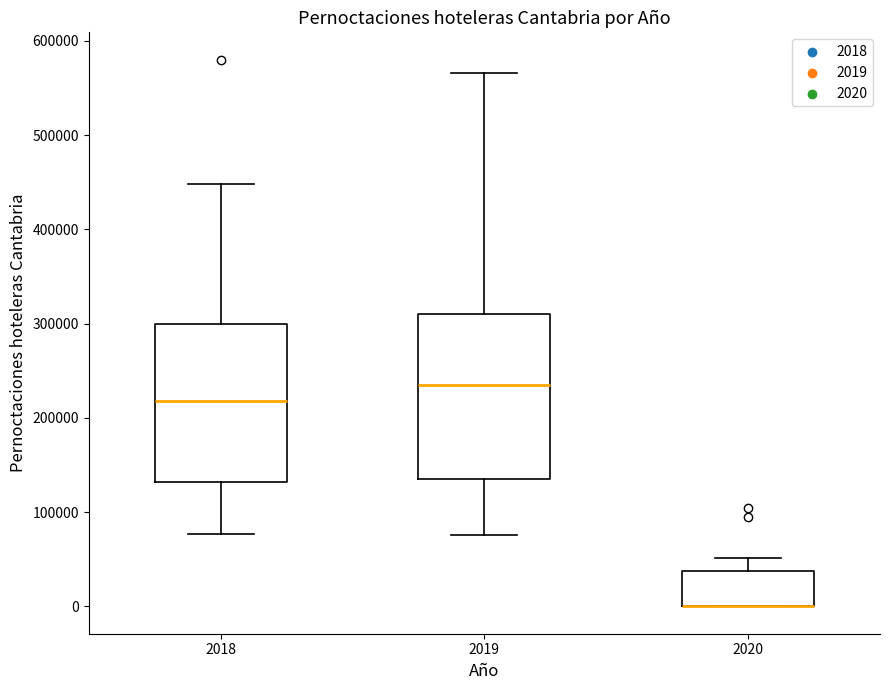

Reading left to right, read every box against the y-axis: the position of its median line, the range the box covers, and the ends of its whiskers. The values are not printed on the chart, so give them approximately, as read against the axis.

2018: median 220000, box 130000 to 300000, whiskers 80000 to 450000
2019: median 230000, box 140000 to 310000, whiskers 80000 to 570000
2020: median 0 (drawn on the box's lower edge), box 0 to 40000, whiskers 0 to 50000